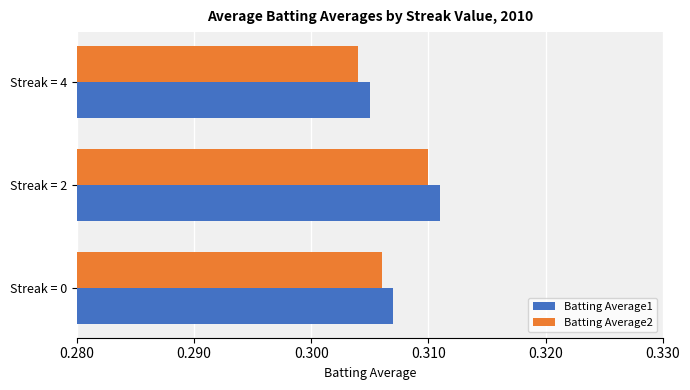

Rank the series by their average value, from lowest to highest.

Batting Average2, Batting Average1